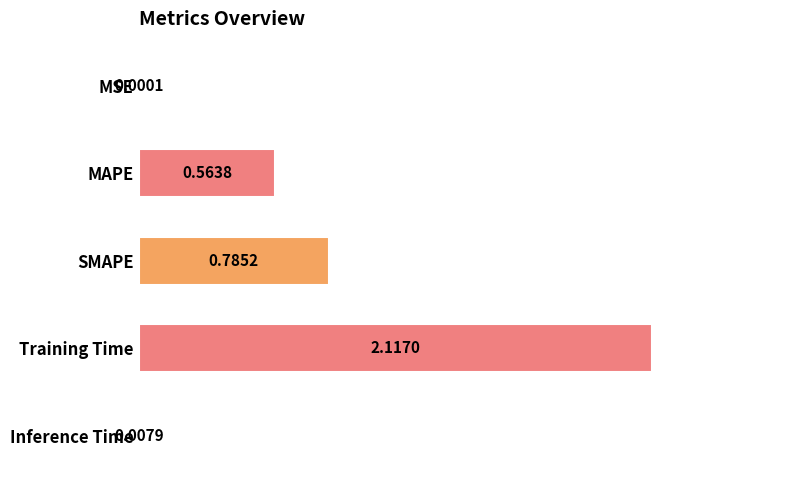

What is the sum of all values?

3.5